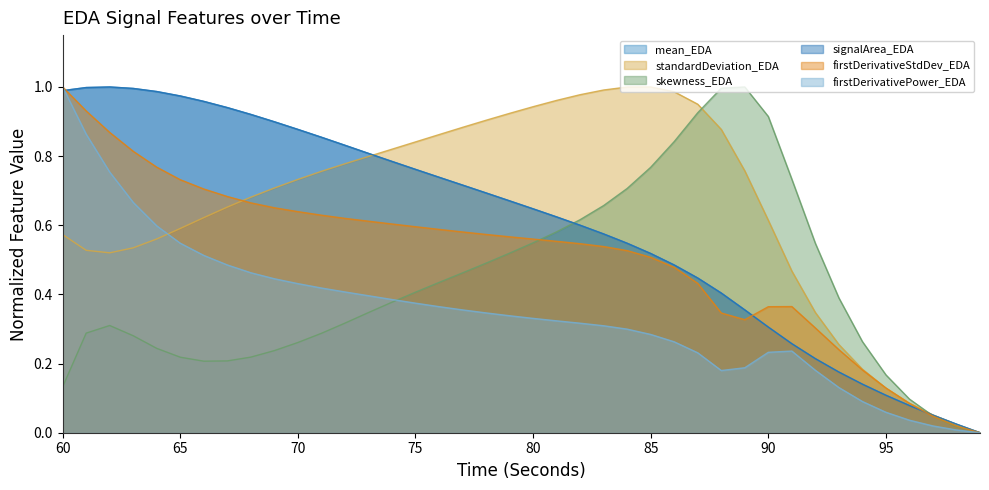

Rank the categories by mean_EDA value from highest to lowest.

62, 61, 63, 60, 64, 65, 66, 67, 68, 69, 70, 71, 72, 73, 74, 75, 76, 77, 78, 79, 80, 81, 82, 83, 84, 85, 86, 87, 88, 89, 90, 91, 92, 93, 94, 95, 96, 97, 98, 99